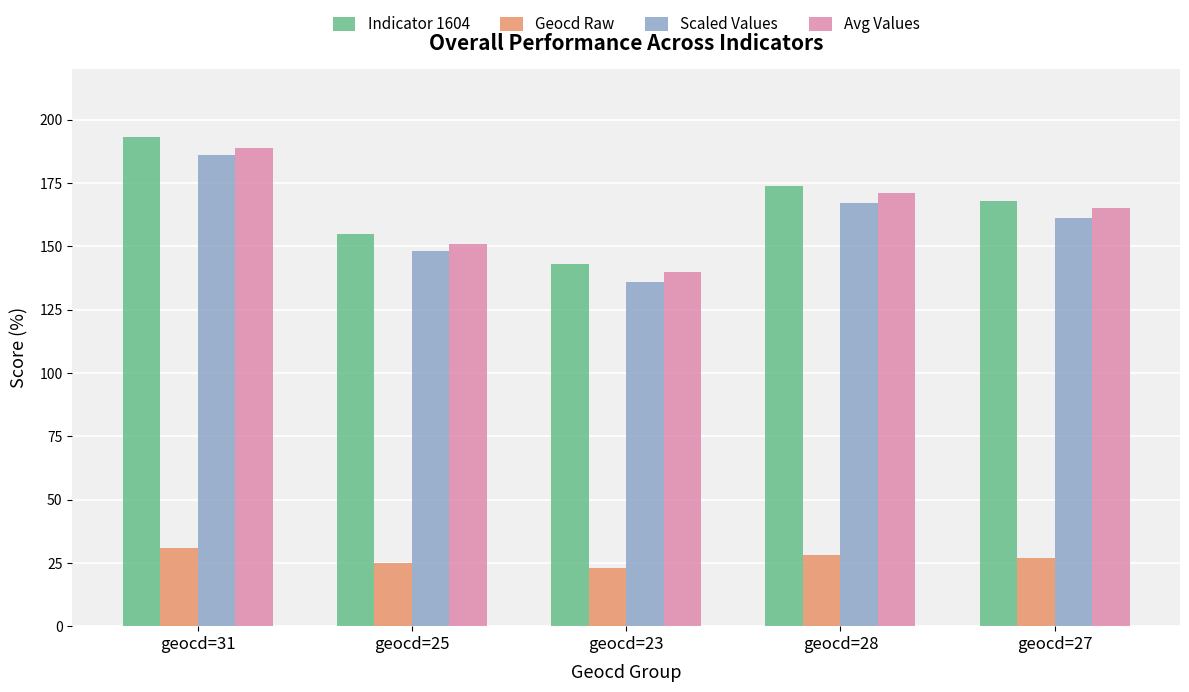

True or false: Indicator 1604 has a value of 280 at geocd=27.

False